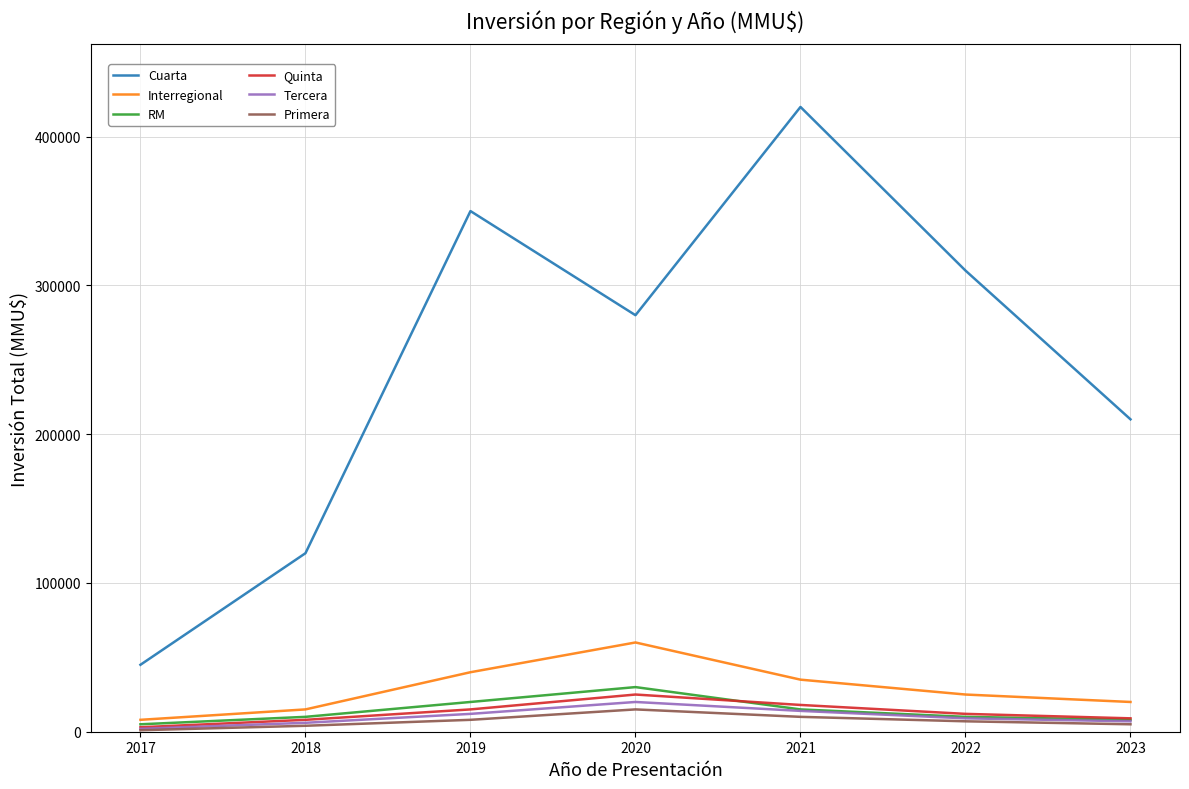

Does the chart display data point markers on the line(s)?

No